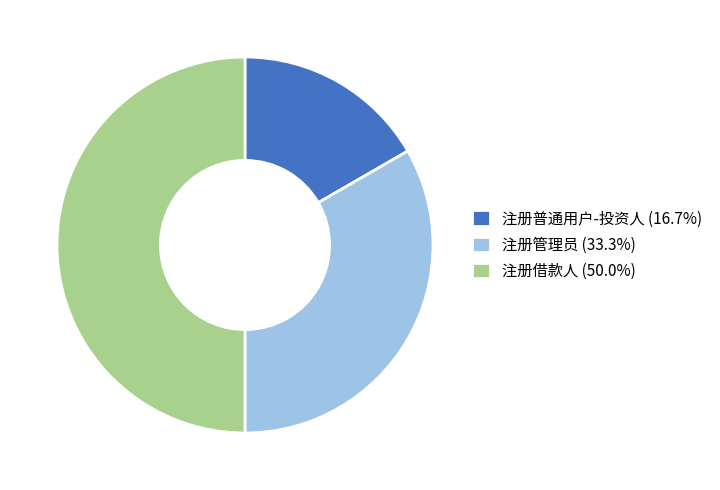

Count the number of slices in the pie.

3